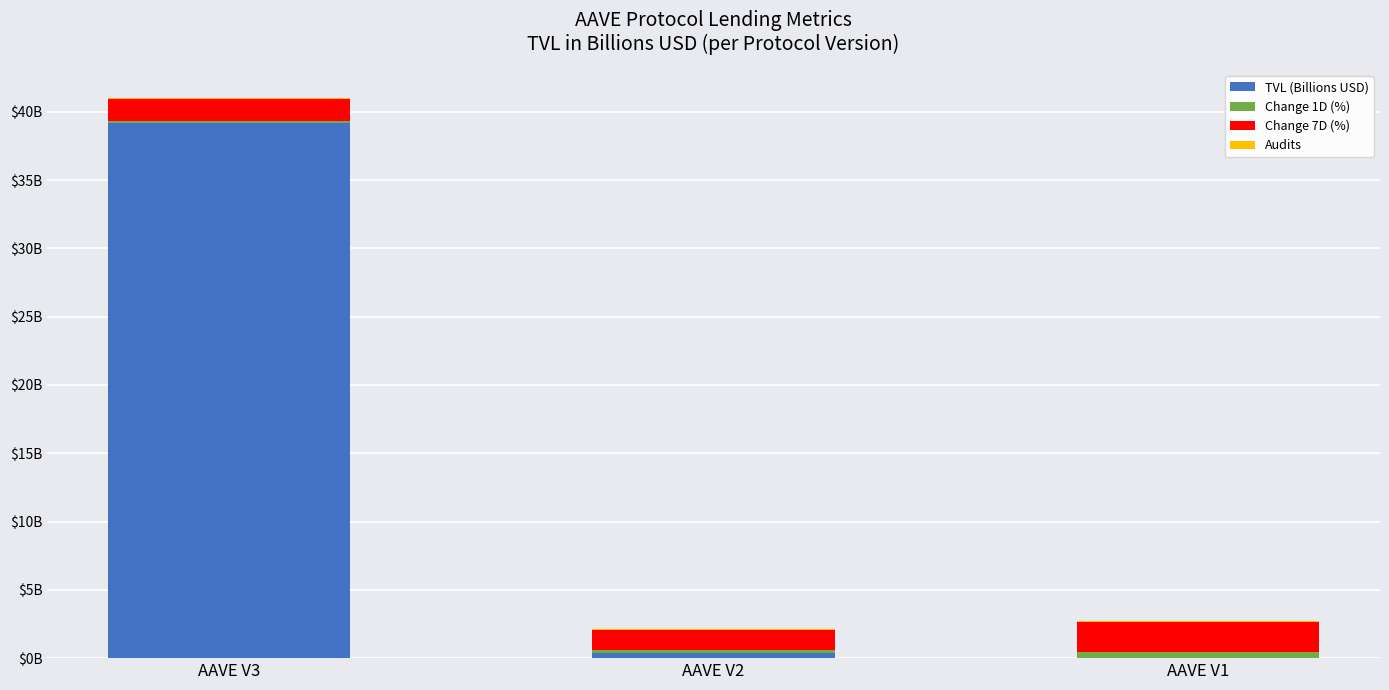

Which series has the widest spread of values?

TVL (Billions USD)